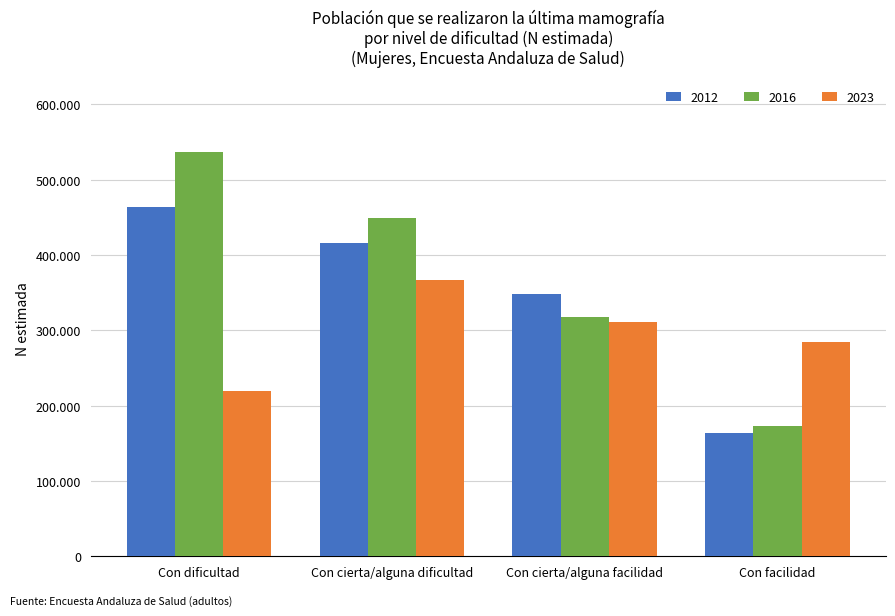

Between Con cierta/alguna dificultad and Con facilidad, which is larger?

Con cierta/alguna dificultad